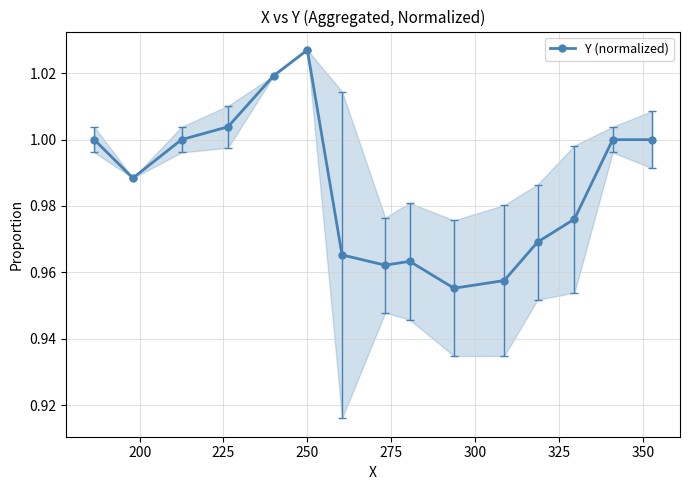

What is the sum of all values?

14.8